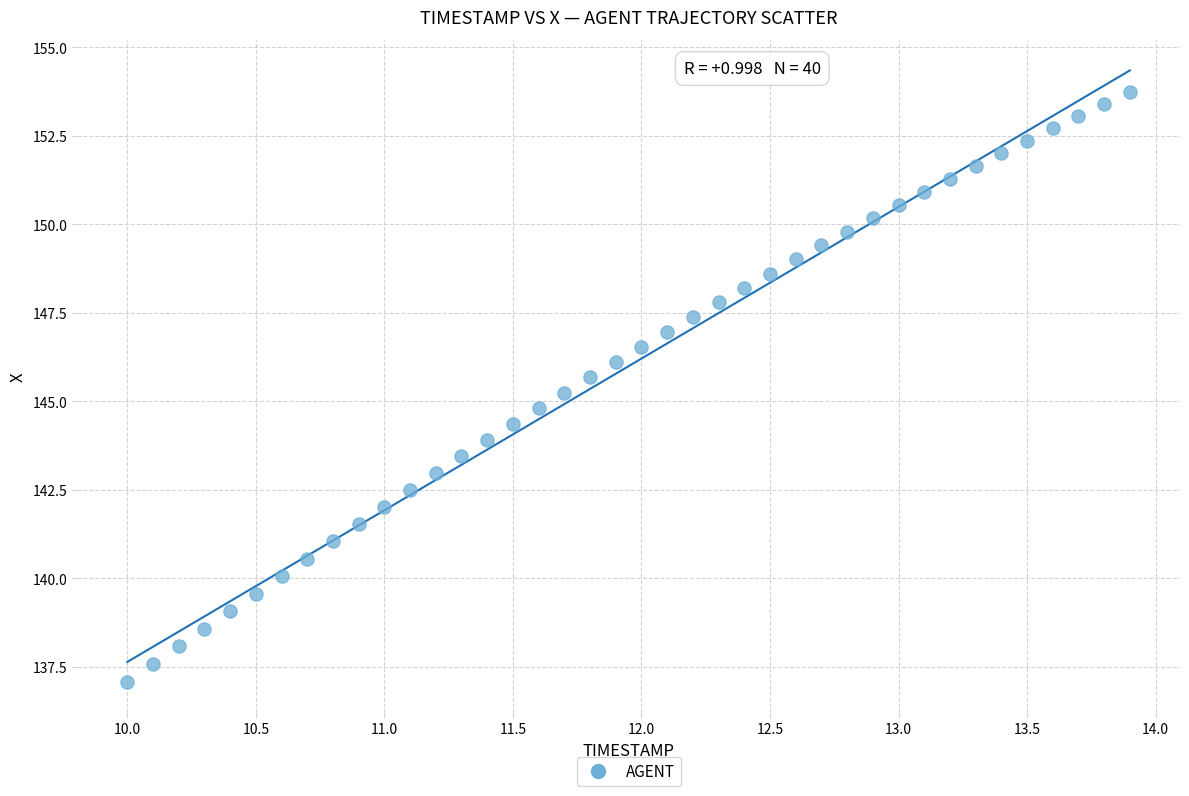

What is the range of X values (max minus min)?

3.9